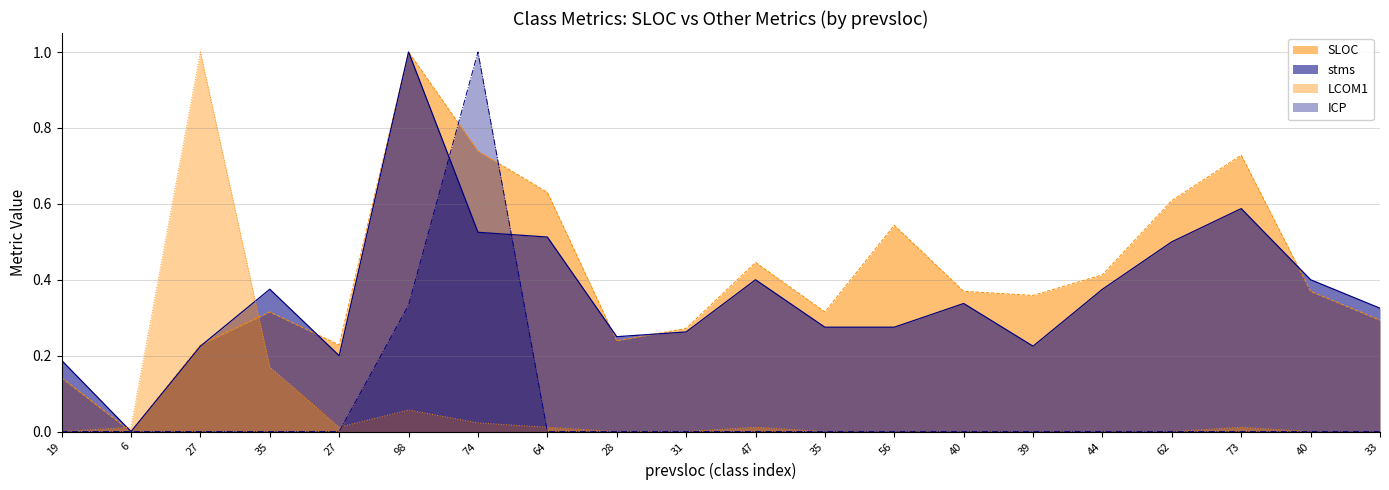

Between 47 and 56, which is larger?

56